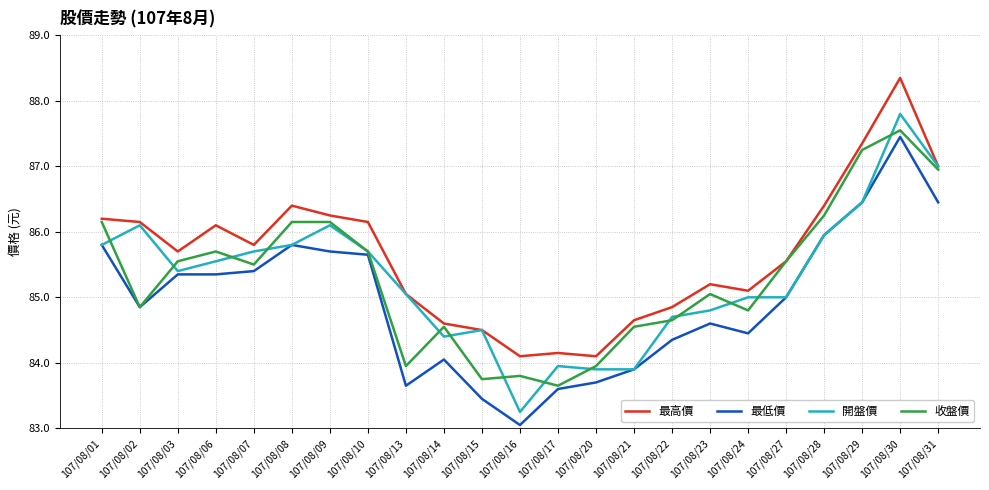

In 收盤價, how many points are lower than both neighbors (excluding endpoints)?

6